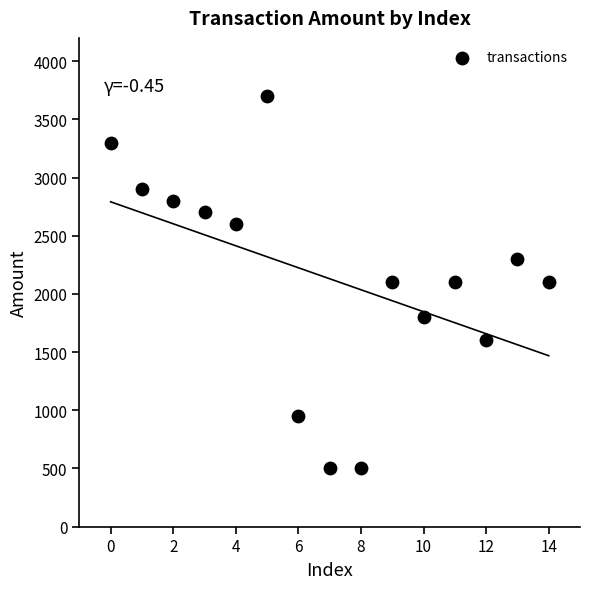

What is the range of Y values (max minus min)?

3200.0